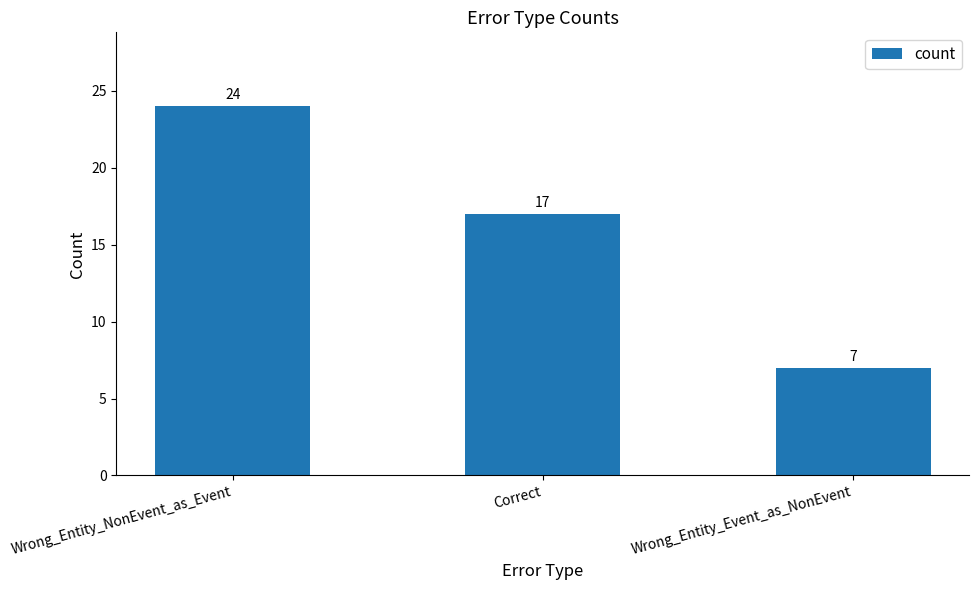

What is the ratio of the value at Wrong_Entity_NonEvent_as_Event to the value at Wrong_Entity_Event_as_NonEvent?

3.4